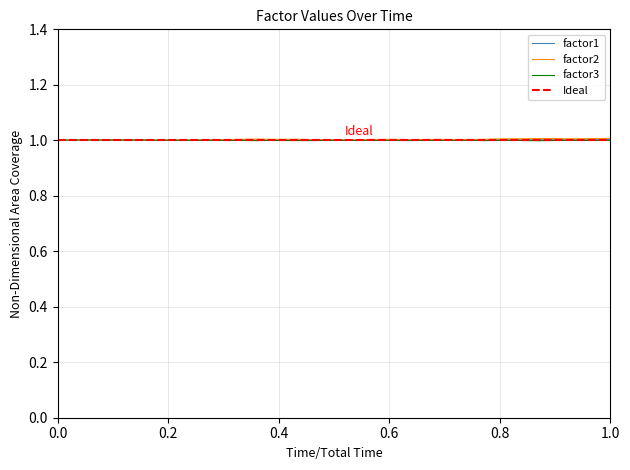

What is the highest value of the factor1 series?

1.0